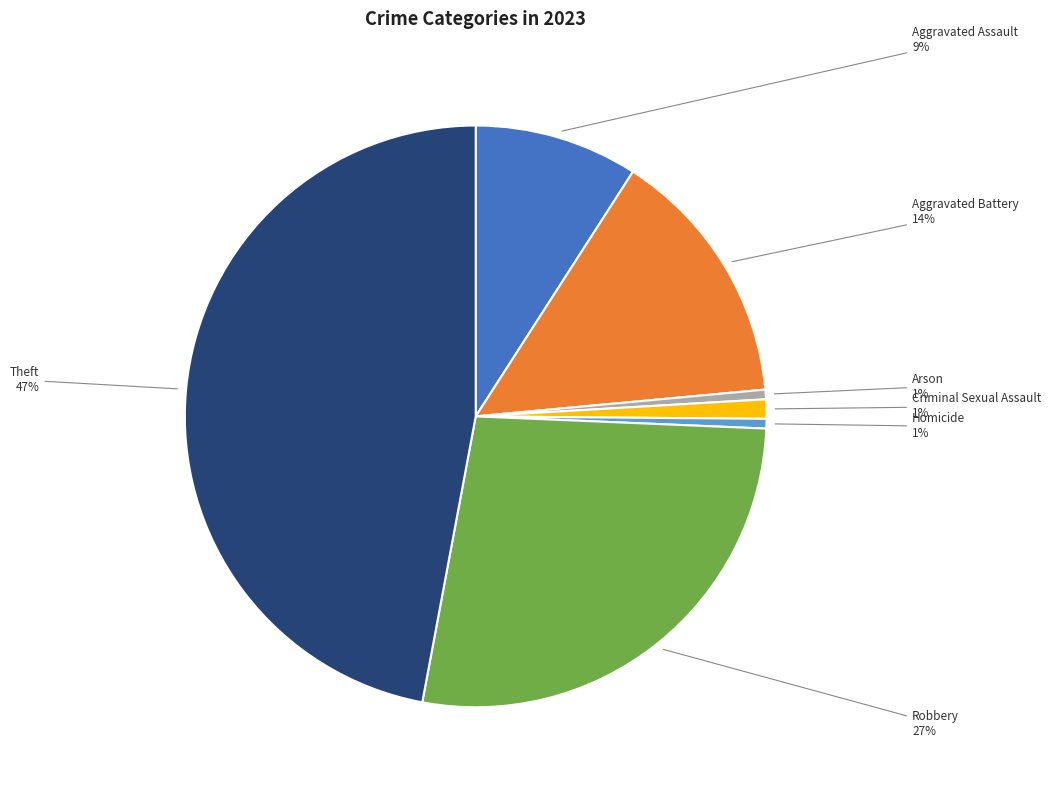

Which has a higher value, Aggravated Assault or Theft?

Theft